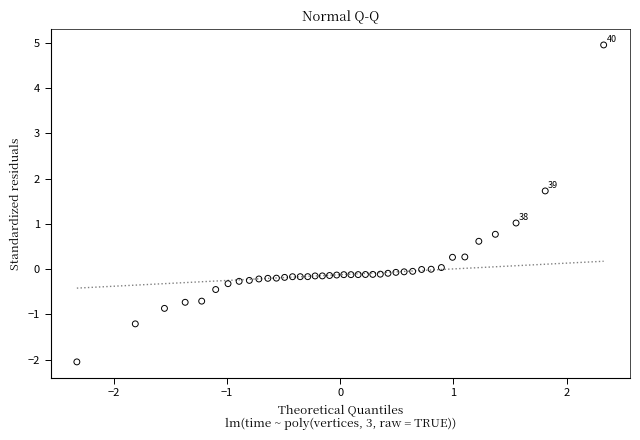

What is the range of X values (max minus min)?

4.7